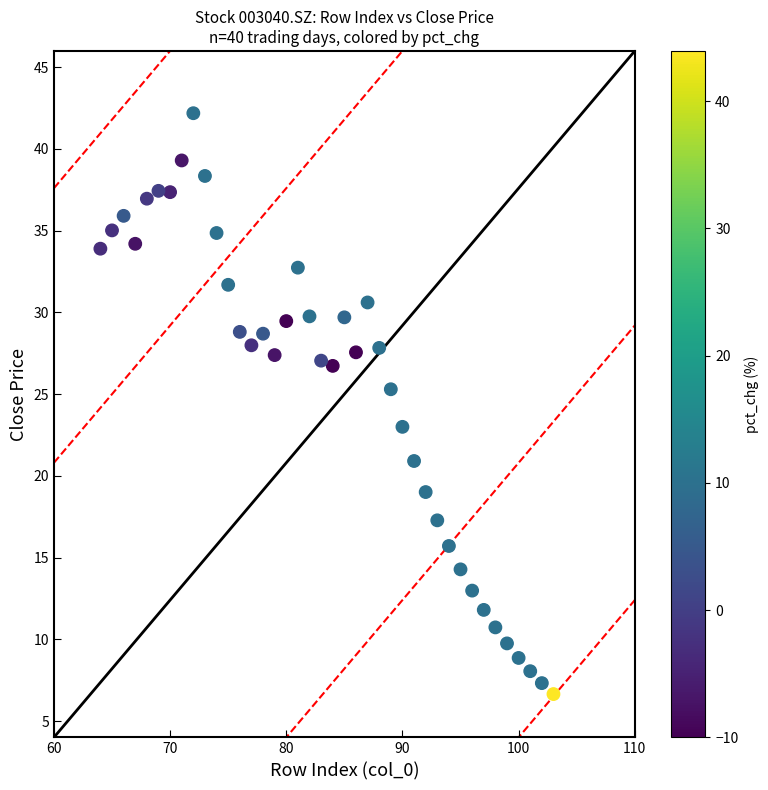

What is the range of Y values (max minus min)?

35.5